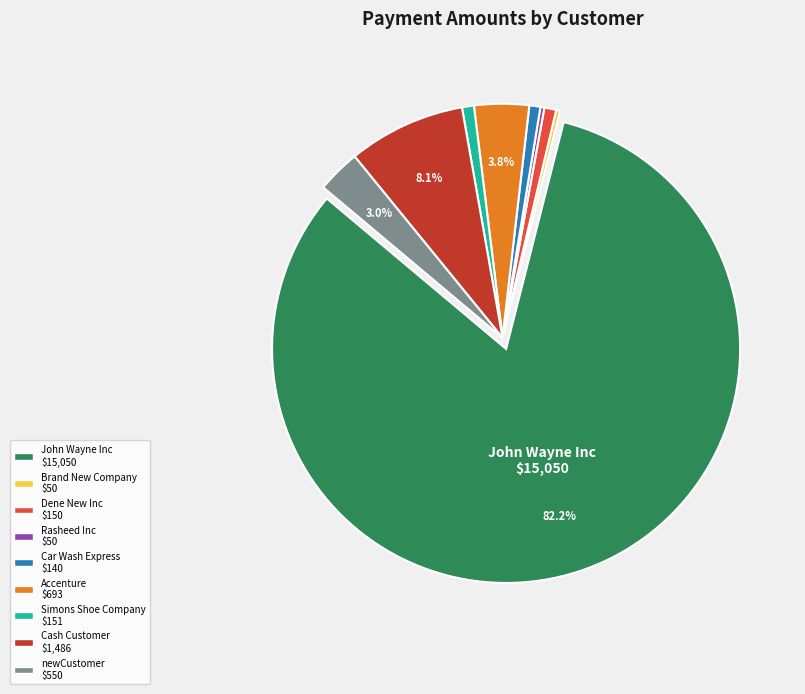

What is the ratio of the value at Dene New Inc to the value at newCustomer?

0.3